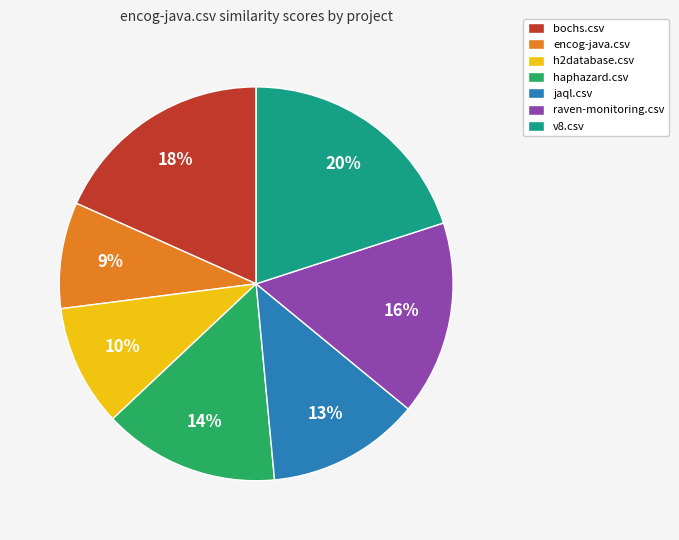

Rank the categories by value from lowest to highest.

encog-java.csv, h2database.csv, jaql.csv, haphazard.csv, raven-monitoring.csv, bochs.csv, v8.csv